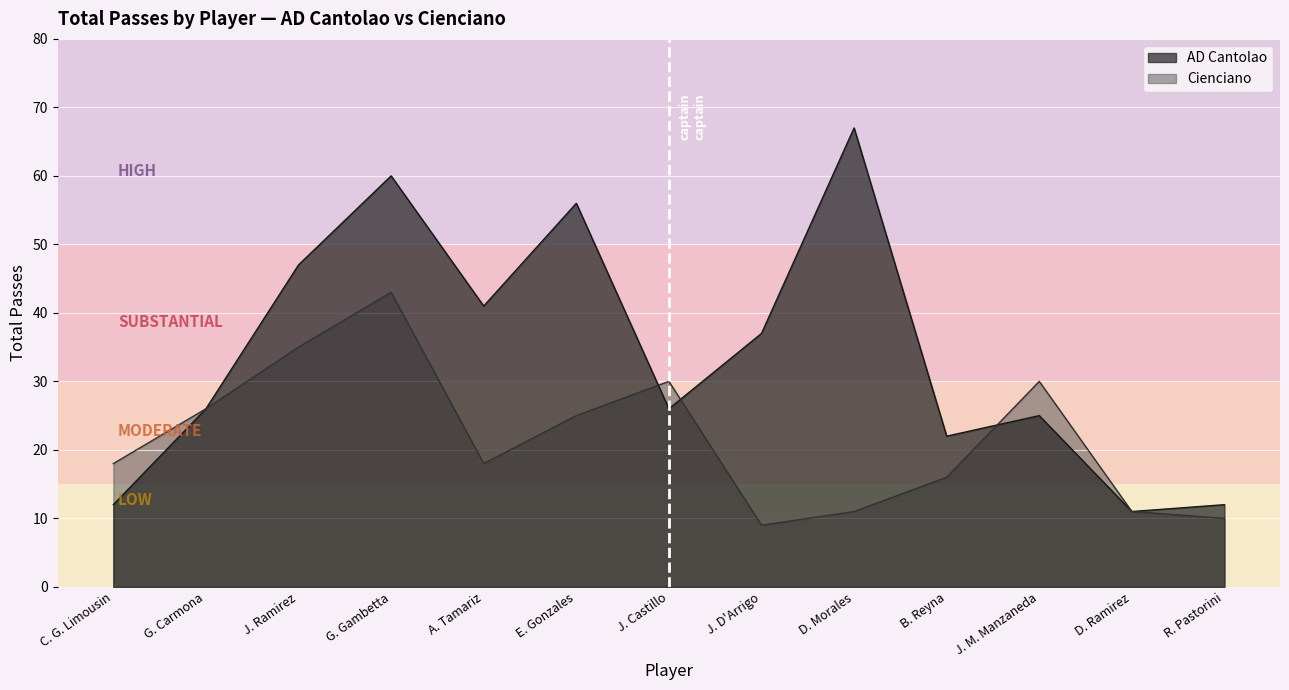

Reading left to right, extract all data points from this chart.

AD Cantolao: C. G. Limousin=12	G. Carmona=26	J. Ramirez=47	G. Gambetta=60	A. Tamariz=41	E. Gonzales=56	J. Castillo=26	J. D'Arrigo=37	D. Morales=67	B. Reyna=22	J. M. Manzaneda=25	D. Ramirez=11	R. Pastorini=12
Cienciano: C. G. Limousin=18	G. Carmona=26	J. Ramirez=35	G. Gambetta=43	A. Tamariz=18	E. Gonzales=25	J. Castillo=30	J. D'Arrigo=9	D. Morales=11	B. Reyna=16	J. M. Manzaneda=30	D. Ramirez=11	R. Pastorini=10